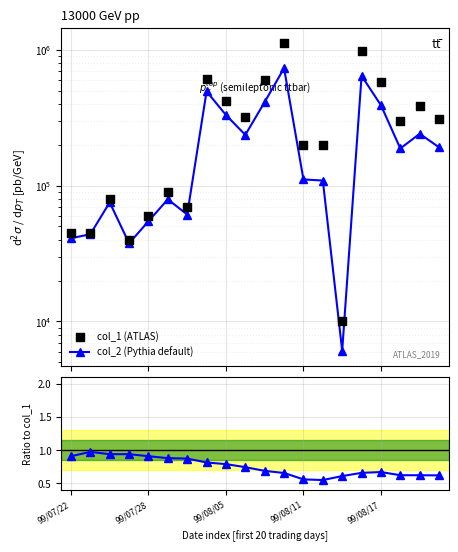

At which category is the sum across all series the highest?

11